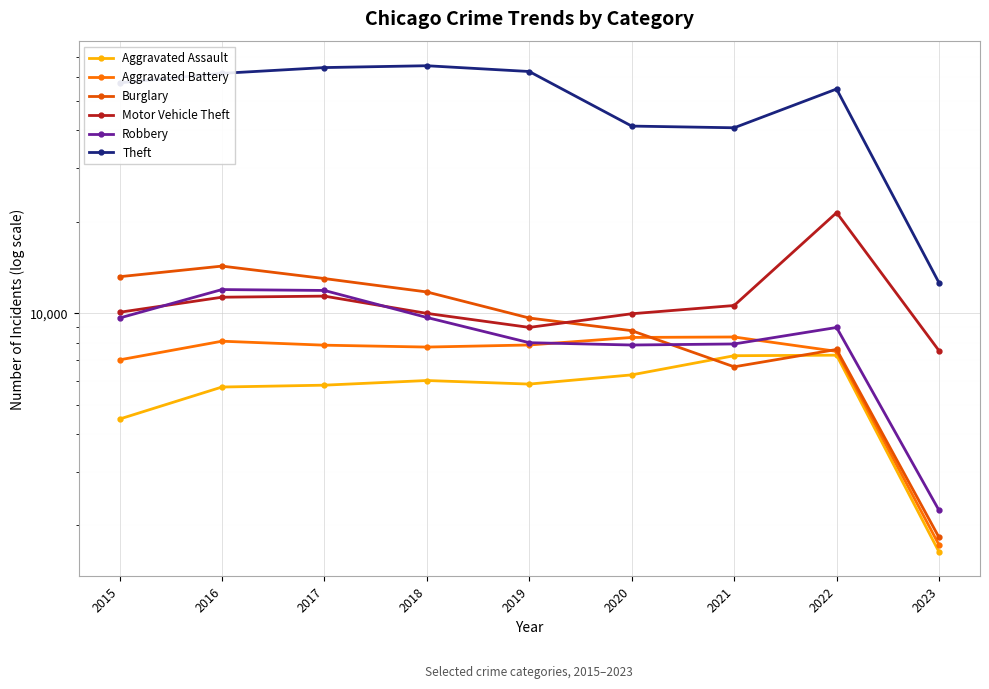

Between 2020 and 2023, which is larger?

2020